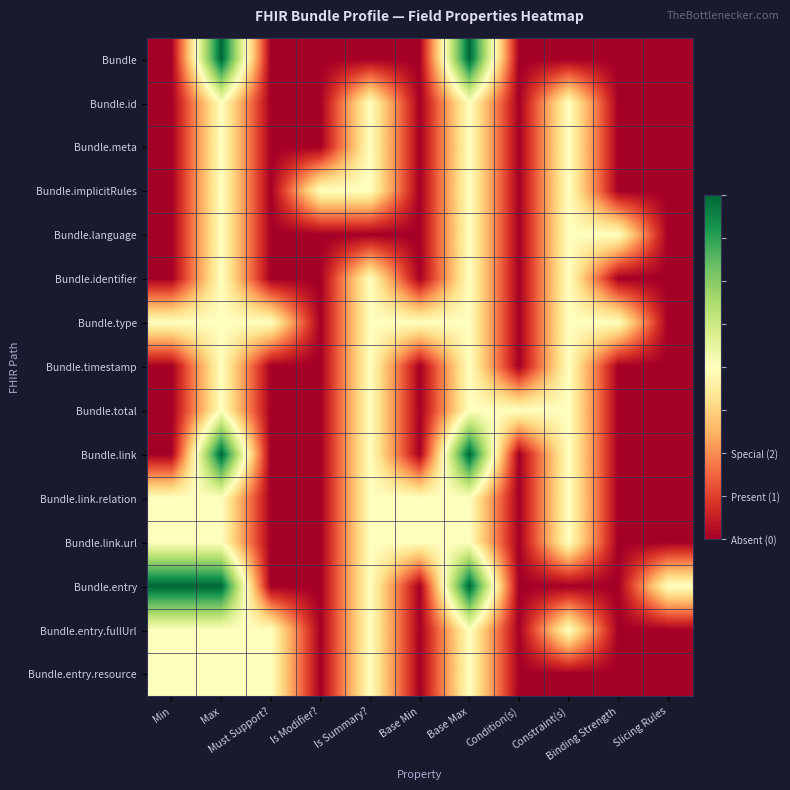

Reading left to right, extract all data points from this chart.

Bundle: Min=0	Max=2	Must Support?=0	Is Modifier?=0	Is Summary?=0	Base Min=0	Base Max=2	Condition(s)=0	Constraint(s)=0	Binding Strength=0	Slicing Rules=0
Bundle.id: Min=0	Max=1	Must Support?=0	Is Modifier?=0	Is Summary?=1	Base Min=0	Base Max=1	Condition(s)=0	Constraint(s)=1	Binding Strength=0	Slicing Rules=0
Bundle.meta: Min=0	Max=1	Must Support?=0	Is Modifier?=0	Is Summary?=1	Base Min=0	Base Max=1	Condition(s)=0	Constraint(s)=1	Binding Strength=0	Slicing Rules=0
Bundle.implicitRules: Min=0	Max=1	Must Support?=0	Is Modifier?=1	Is Summary?=1	Base Min=0	Base Max=1	Condition(s)=0	Constraint(s)=1	Binding Strength=0	Slicing Rules=0
Bundle.language: Min=0	Max=1	Must Support?=0	Is Modifier?=0	Is Summary?=0	Base Min=0	Base Max=1	Condition(s)=0	Constraint(s)=1	Binding Strength=1	Slicing Rules=0
Bundle.identifier: Min=0	Max=1	Must Support?=0	Is Modifier?=0	Is Summary?=1	Base Min=0	Base Max=1	Condition(s)=0	Constraint(s)=1	Binding Strength=0	Slicing Rules=0
Bundle.type: Min=1	Max=1	Must Support?=1	Is Modifier?=0	Is Summary?=1	Base Min=1	Base Max=1	Condition(s)=0	Constraint(s)=1	Binding Strength=1	Slicing Rules=0
Bundle.timestamp: Min=0	Max=1	Must Support?=0	Is Modifier?=0	Is Summary?=1	Base Min=0	Base Max=1	Condition(s)=0	Constraint(s)=1	Binding Strength=0	Slicing Rules=0
Bundle.total: Min=0	Max=1	Must Support?=0	Is Modifier?=0	Is Summary?=1	Base Min=0	Base Max=1	Condition(s)=1	Constraint(s)=1	Binding Strength=0	Slicing Rules=0
Bundle.link: Min=0	Max=2	Must Support?=0	Is Modifier?=0	Is Summary?=1	Base Min=0	Base Max=2	Condition(s)=0	Constraint(s)=1	Binding Strength=0	Slicing Rules=0
Bundle.link.relation: Min=1	Max=1	Must Support?=0	Is Modifier?=0	Is Summary?=1	Base Min=1	Base Max=1	Condition(s)=0	Constraint(s)=1	Binding Strength=0	Slicing Rules=0
Bundle.link.url: Min=1	Max=1	Must Support?=0	Is Modifier?=0	Is Summary?=1	Base Min=1	Base Max=1	Condition(s)=0	Constraint(s)=1	Binding Strength=0	Slicing Rules=0
Bundle.entry: Min=2	Max=2	Must Support?=0	Is Modifier?=0	Is Summary?=1	Base Min=0	Base Max=2	Condition(s)=0	Constraint(s)=0	Binding Strength=0	Slicing Rules=1
Bundle.entry.fullUrl: Min=1	Max=1	Must Support?=1	Is Modifier?=0	Is Summary?=1	Base Min=0	Base Max=1	Condition(s)=0	Constraint(s)=1	Binding Strength=0	Slicing Rules=0
Bundle.entry.resource: Min=1	Max=1	Must Support?=1	Is Modifier?=0	Is Summary?=1	Base Min=0	Base Max=1	Condition(s)=0	Constraint(s)=0	Binding Strength=0	Slicing Rules=0